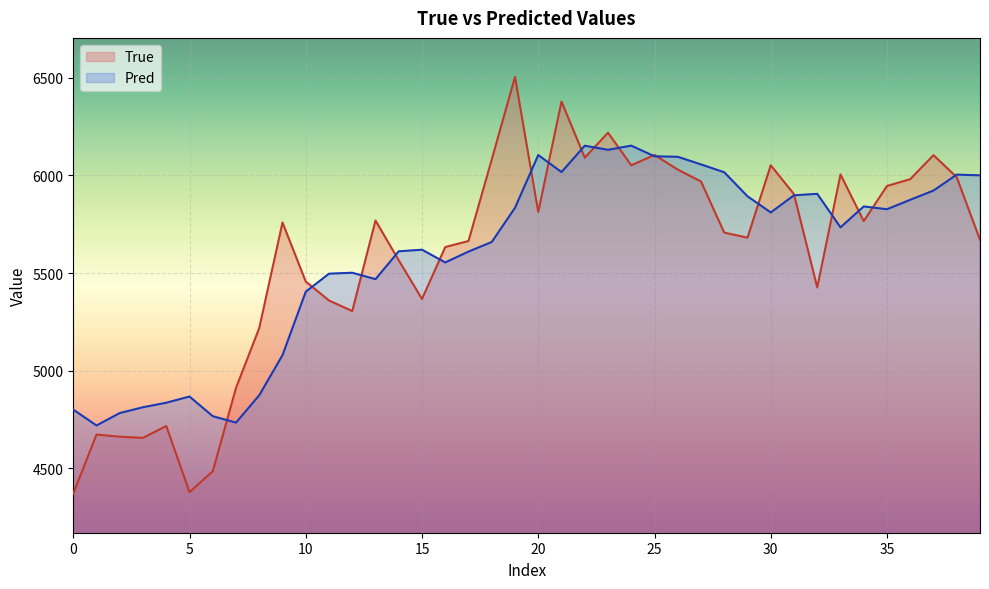

What are all the series names shown in the legend?

True, Pred